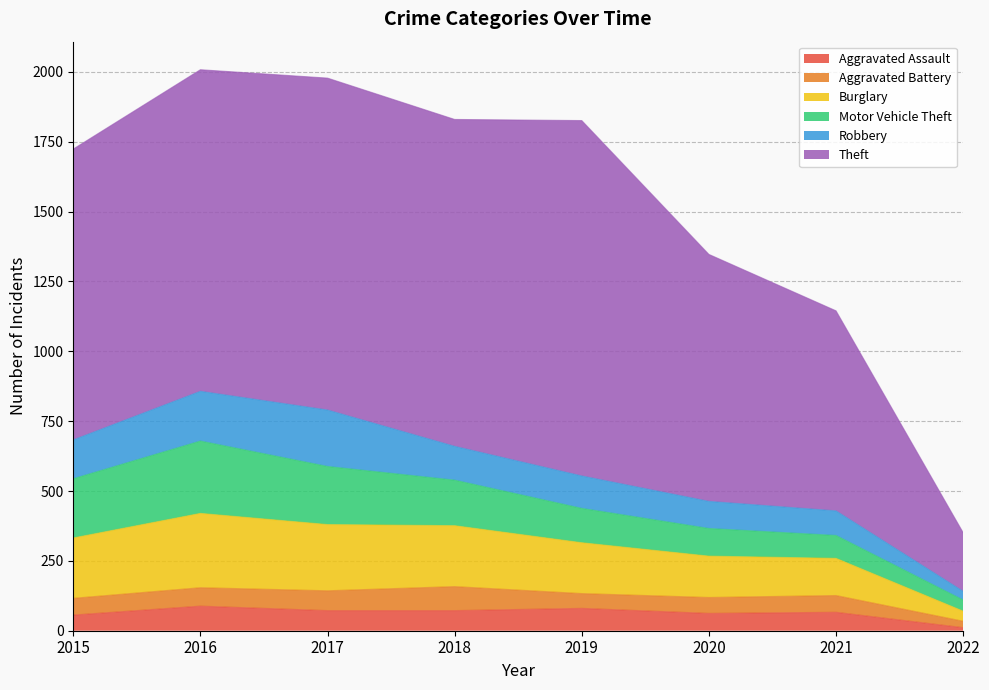

What is the total value across all series at 2016?

2008